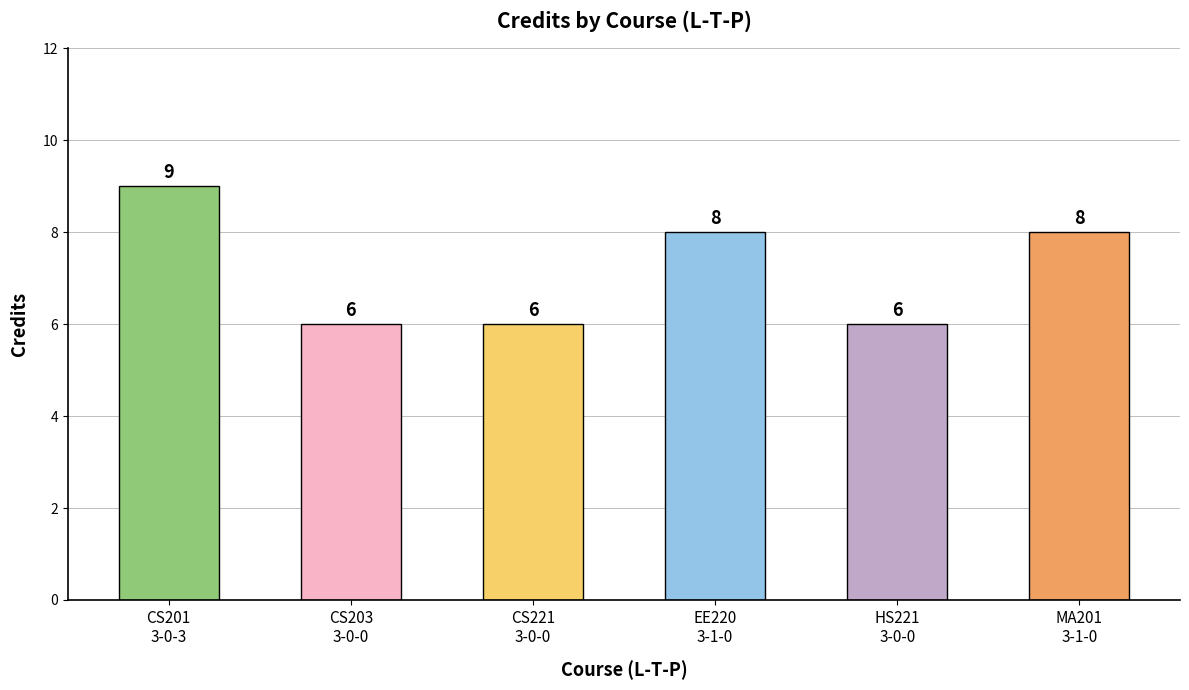

Where does the data first go above 8?

CS201
3-0-3